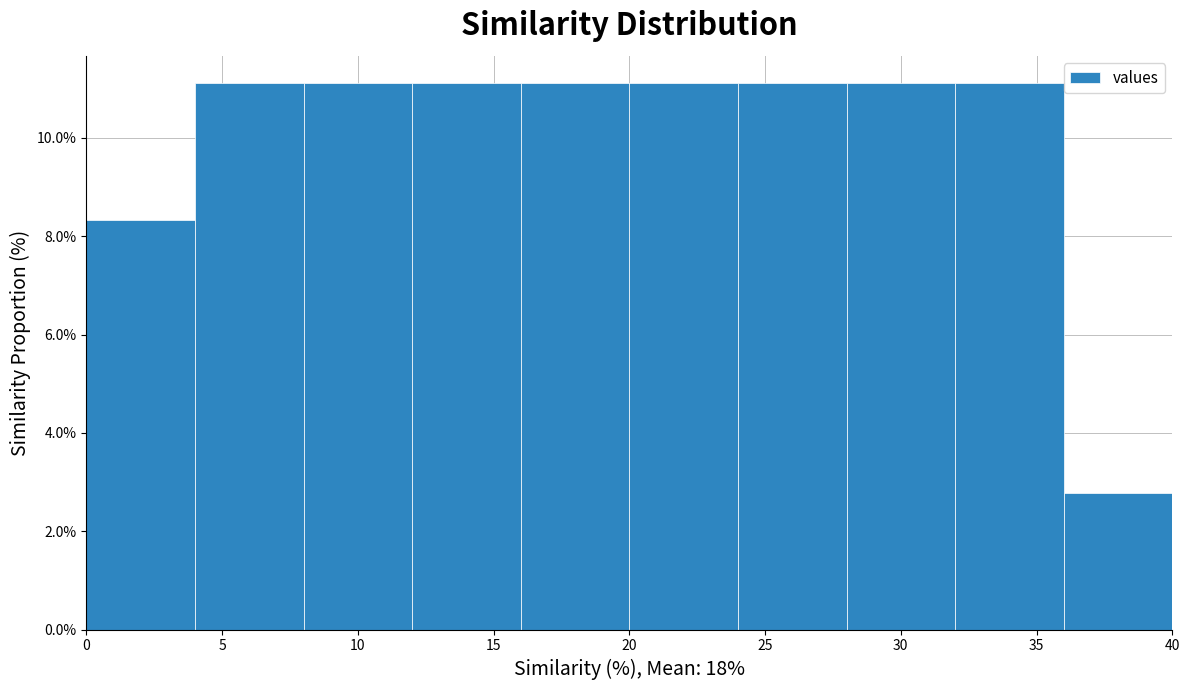

How tall is the bar that spans 32 to 36 on the x-axis? The values are not printed on the chart, so give them approximately, as read against the axis.

11.2